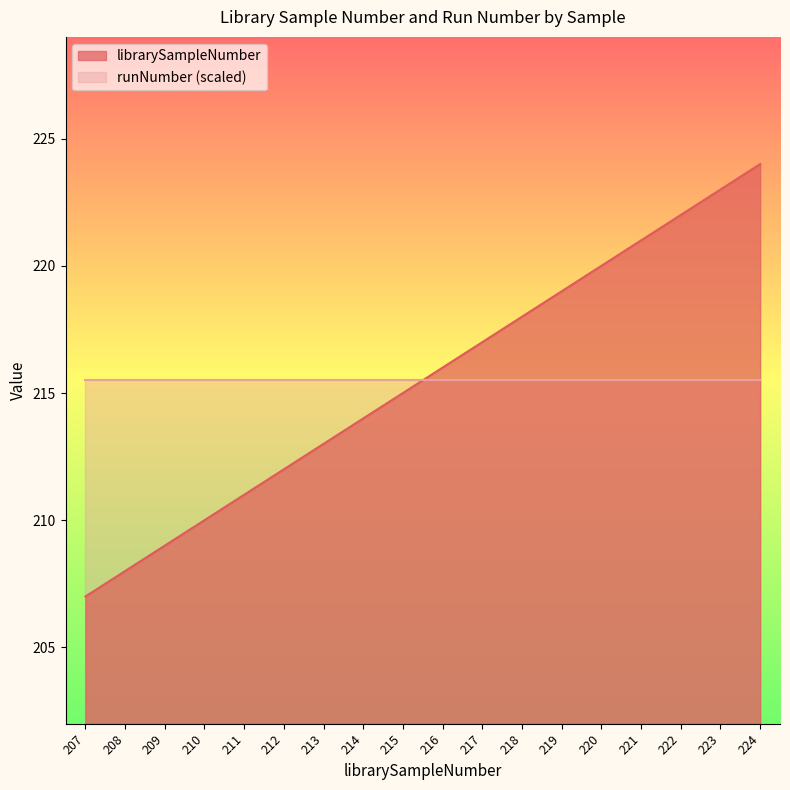

Read the value at 214.

214